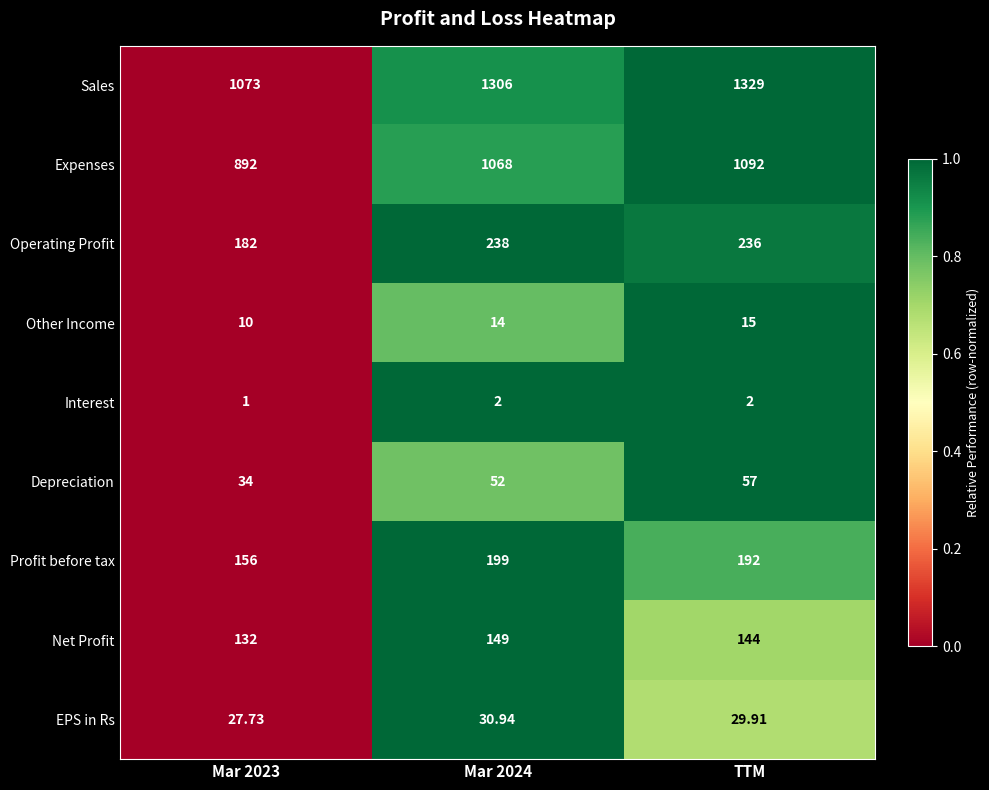

Which category has the highest value across all series?

TTM